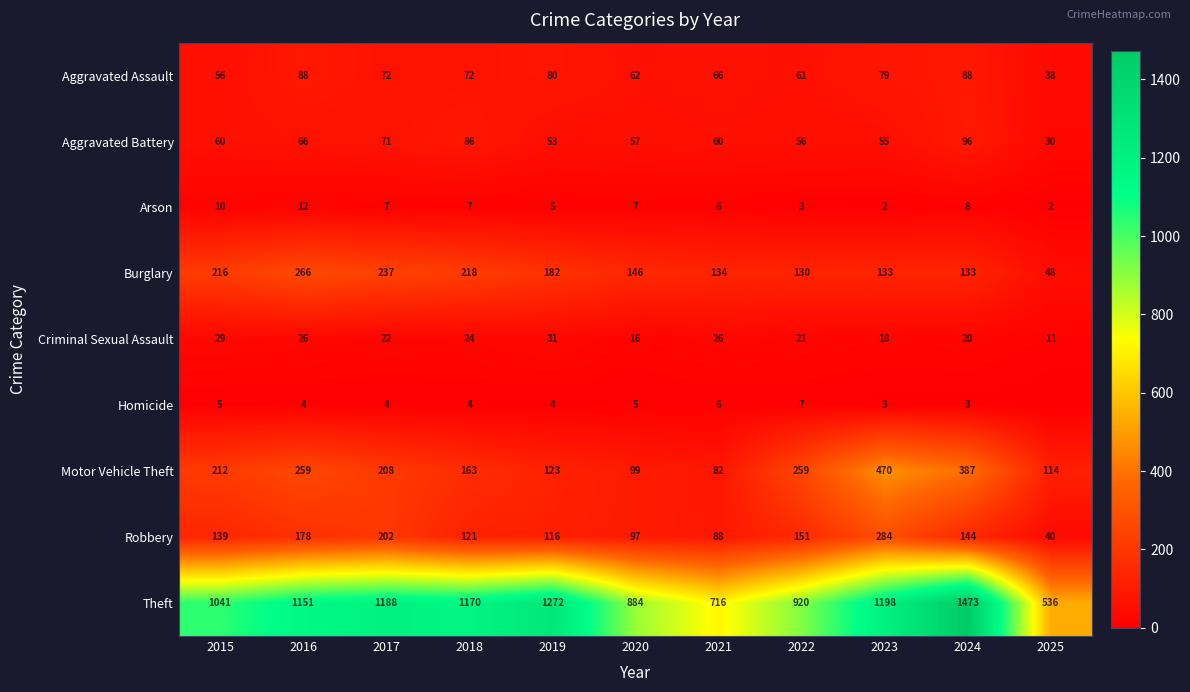

What is the difference between the maximum and minimum values in the Theft series?

937